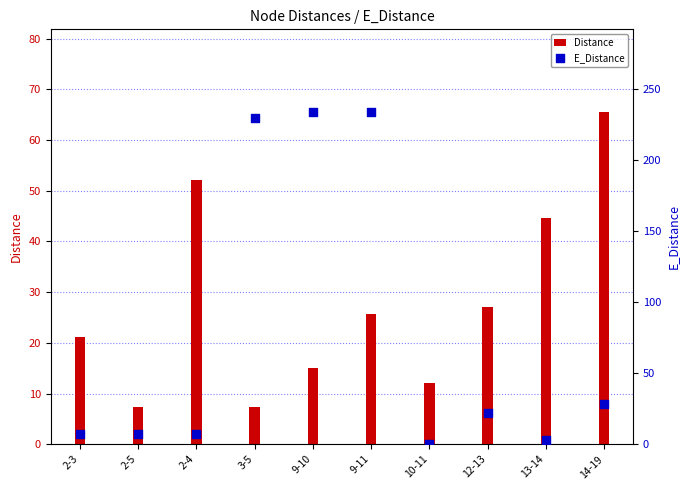

At which category is the sum across all series the highest?

9-11